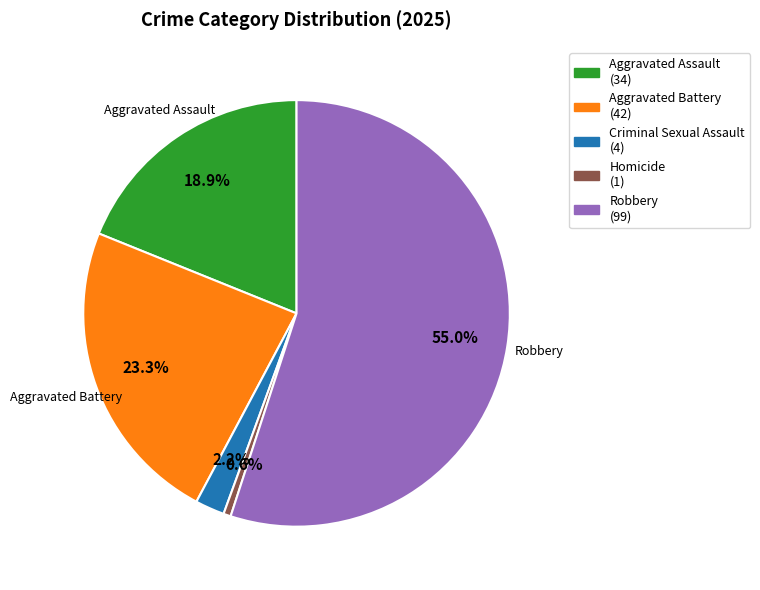

Does any single category account for the majority?

Yes